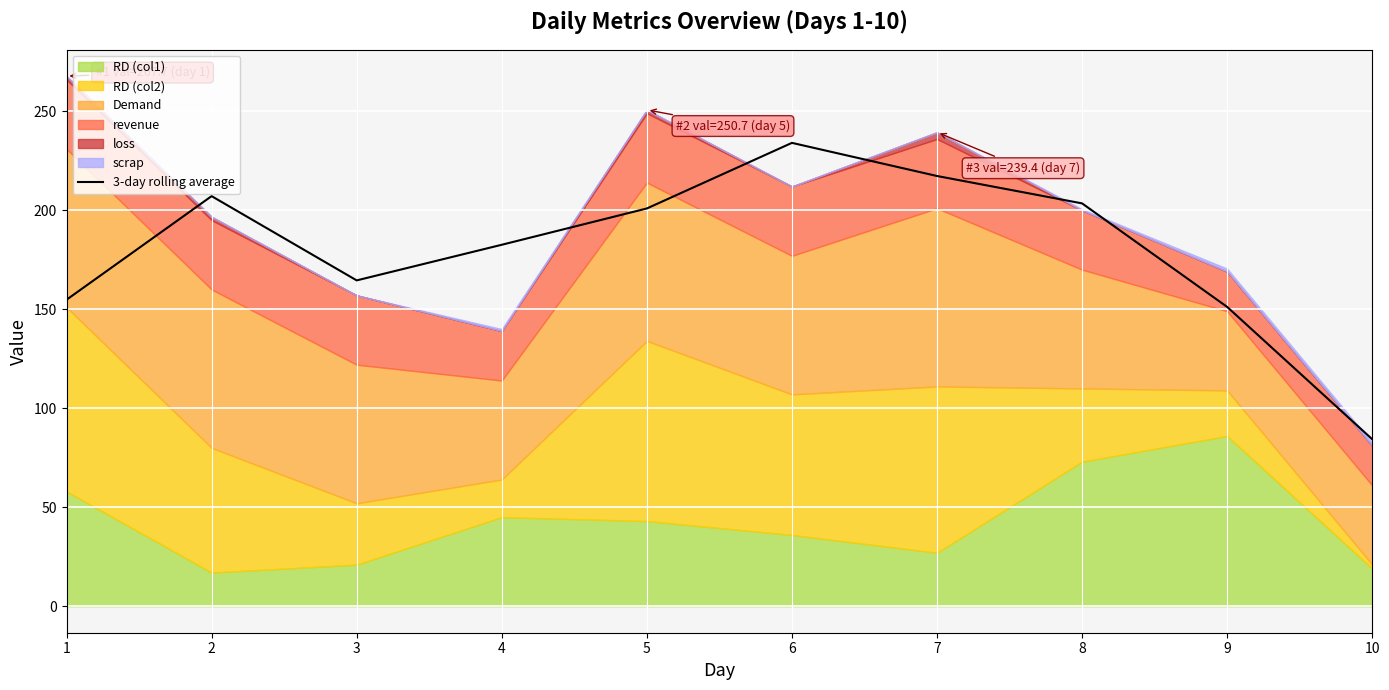

True or false: the data shows 182.6 at 4.

True